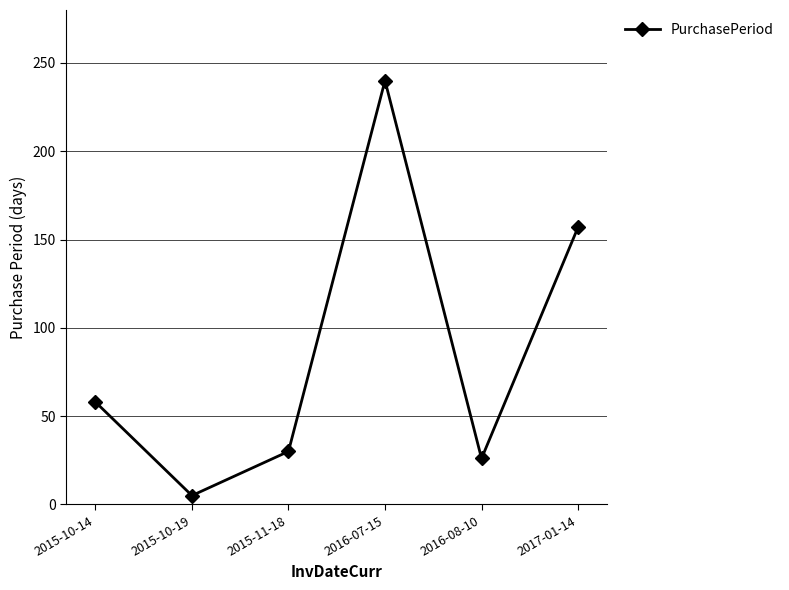

How many series are shown in this chart?

1